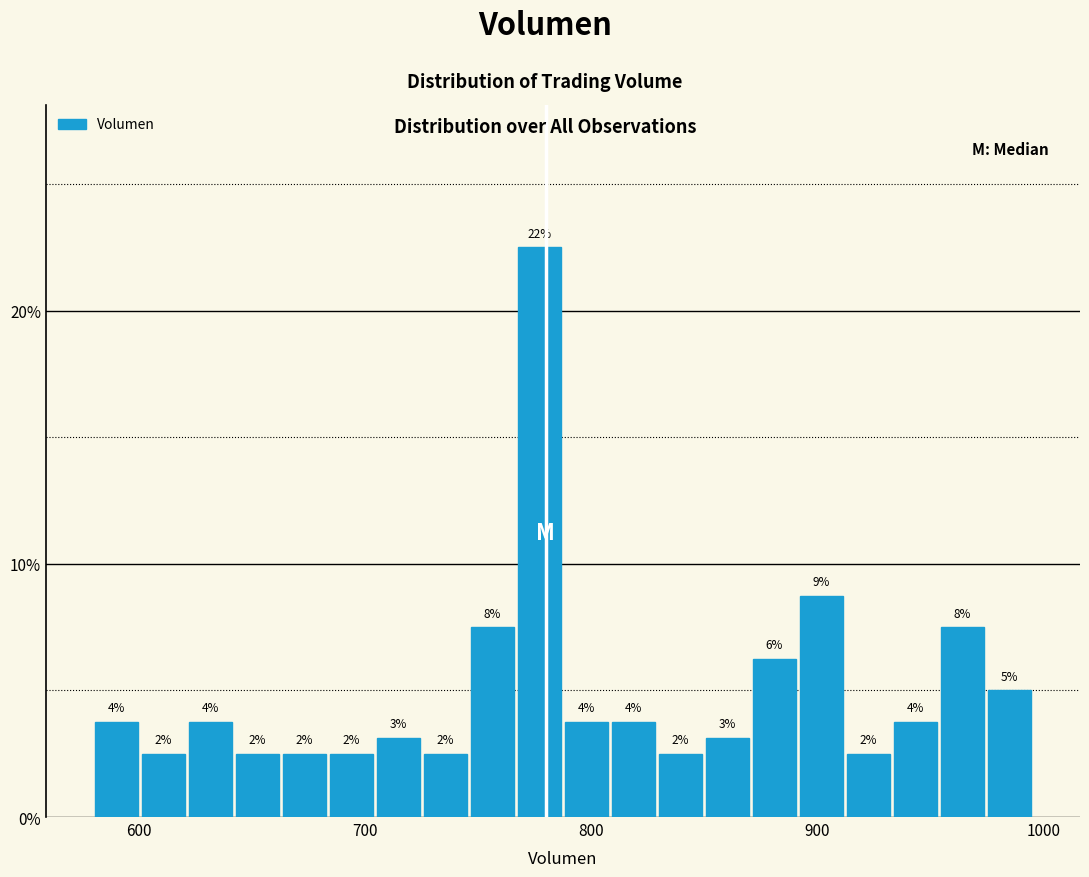

Around what value on the x-axis is the tallest bar? Give the approximate position of its centre, as read against the axis.

780